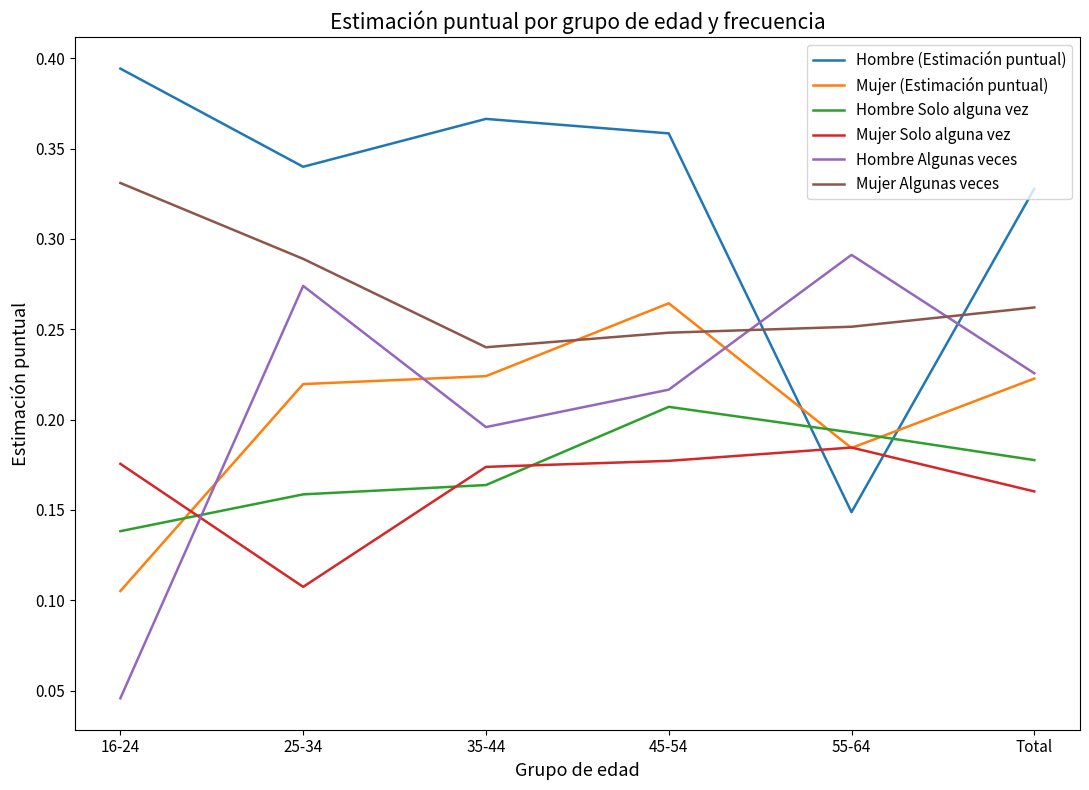

Is this an area chart (filled region under the line)?

No